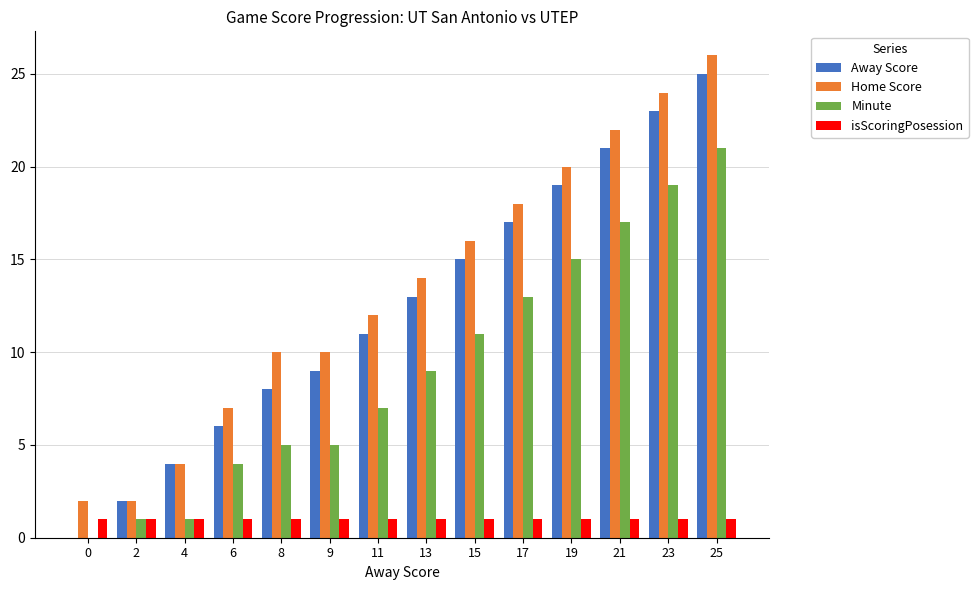

How many data points does each series have?

14